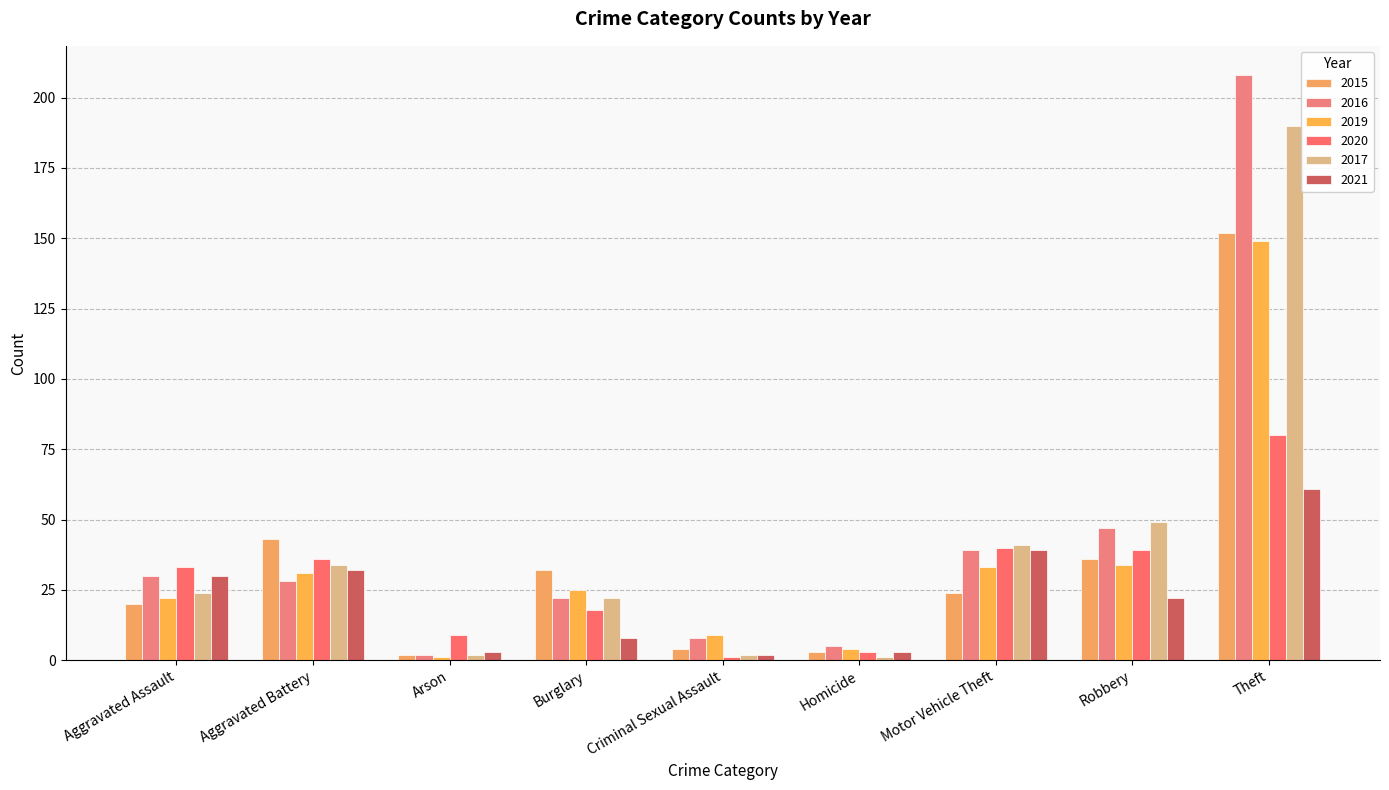

What is the difference between the 2016 values at Arson and Theft?

206